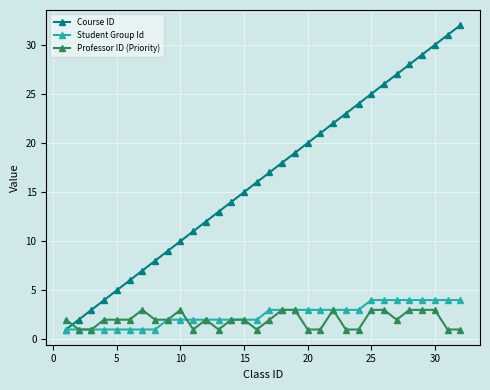

Does the chart have visible grid lines?

Yes